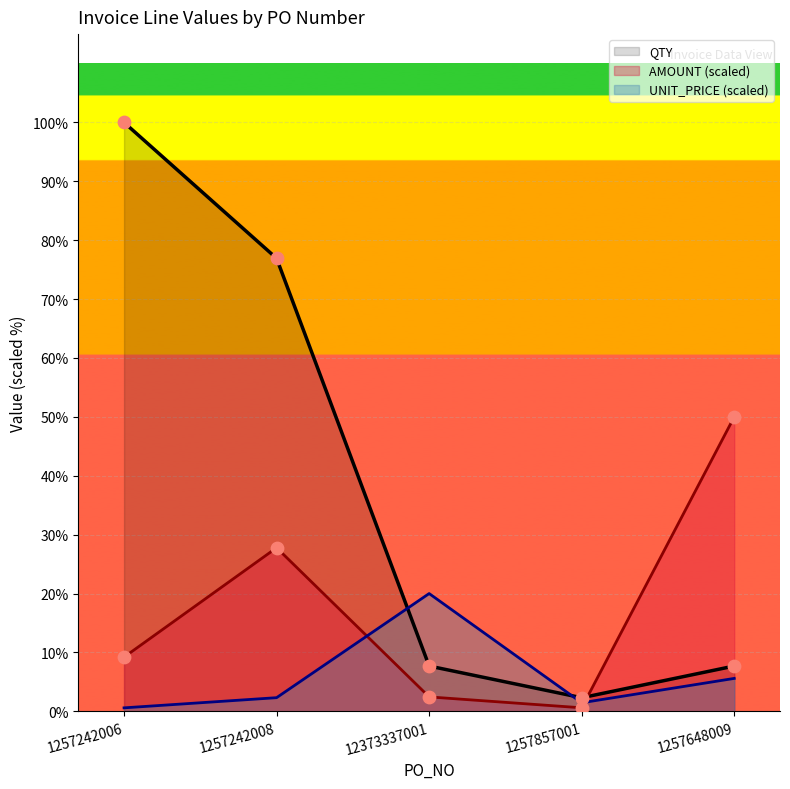

At how many categories does at least one series exceed 5437?

3